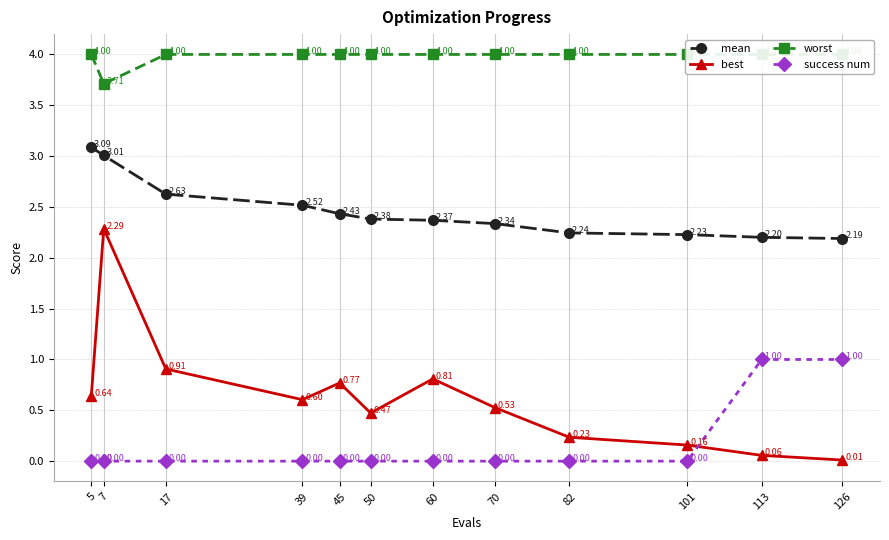

The worst series shows 7.1 at 82. True or false?

False